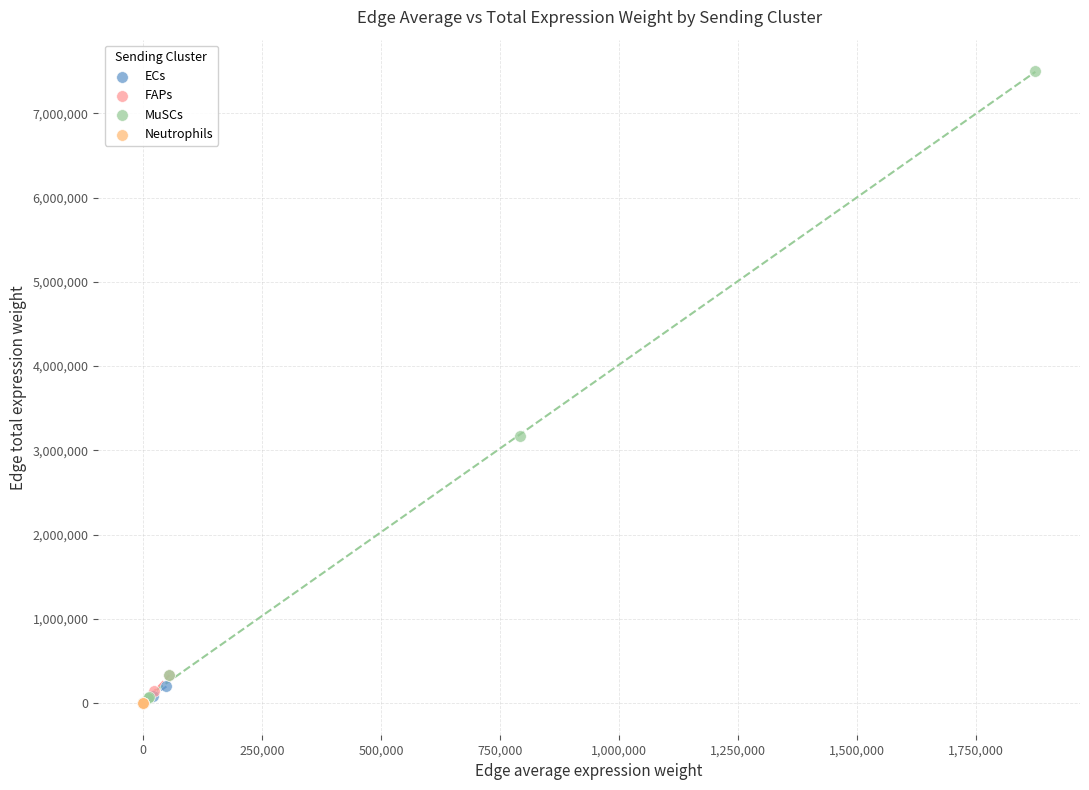

Which series reaches the maximum Y coordinate?

MuSCs